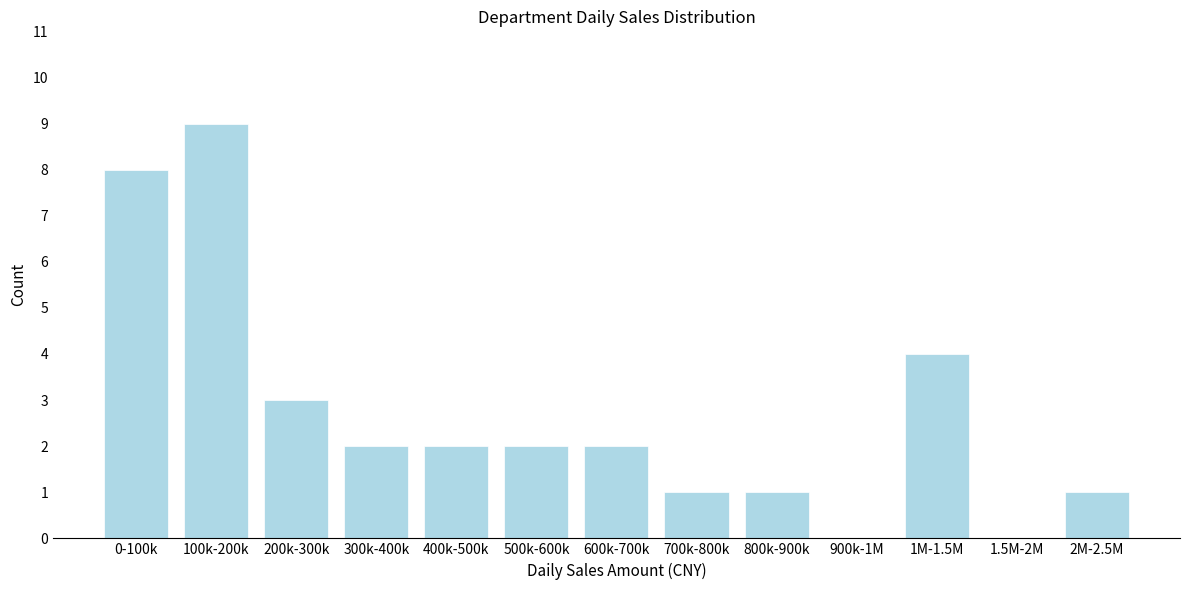

Reading left to right, what are all the values shown in this chart?

0-100k=8	100k-200k=9	200k-300k=3	300k-400k=2	400k-500k=2	500k-600k=2	600k-700k=2	700k-800k=1	800k-900k=1	900k-1M=0	1M-1.5M=4	1.5M-2M=0	2M-2.5M=1